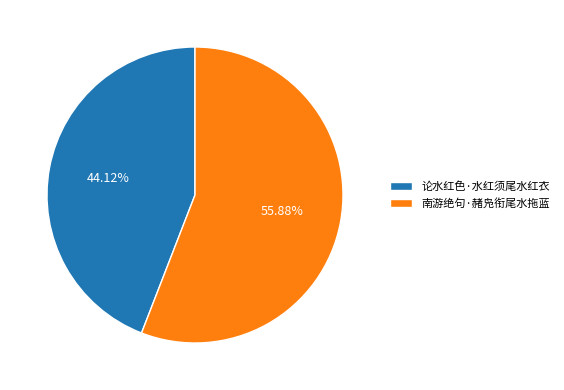

Which has a higher value, 论水红色·水红须尾水红衣 or 南游绝句·赭凫衔尾水拖蓝?

南游绝句·赭凫衔尾水拖蓝